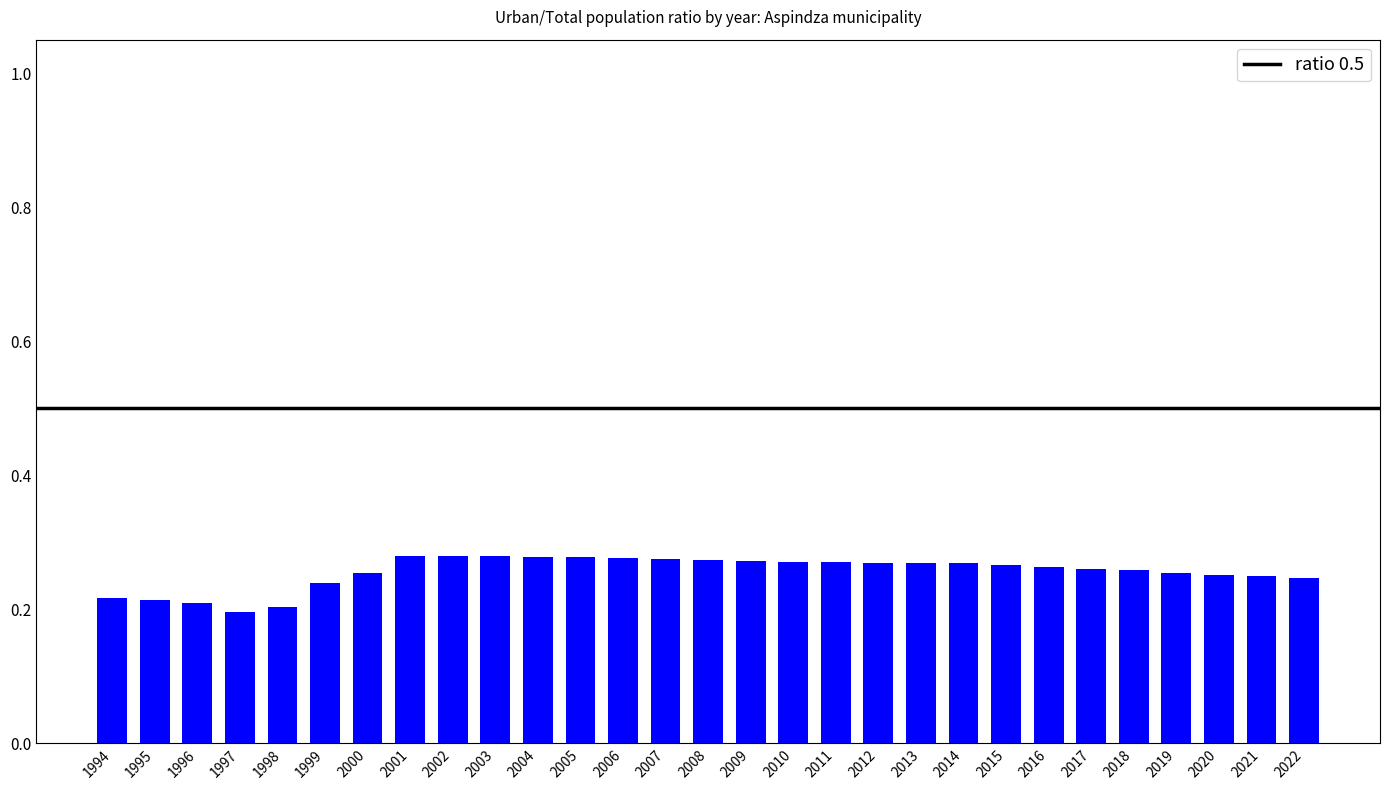

What is the sum of the values at 2010 and 1998?

0.5